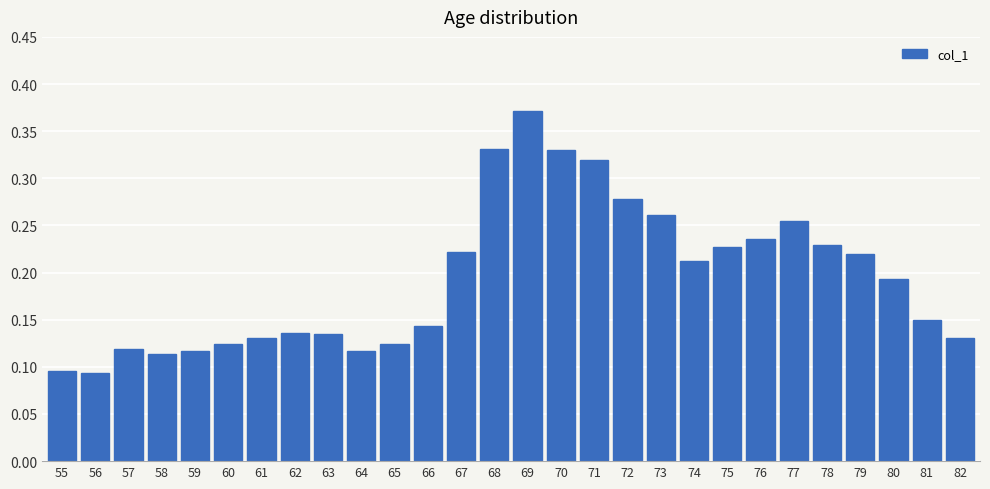

Which has a higher value, 77 or 67?

77